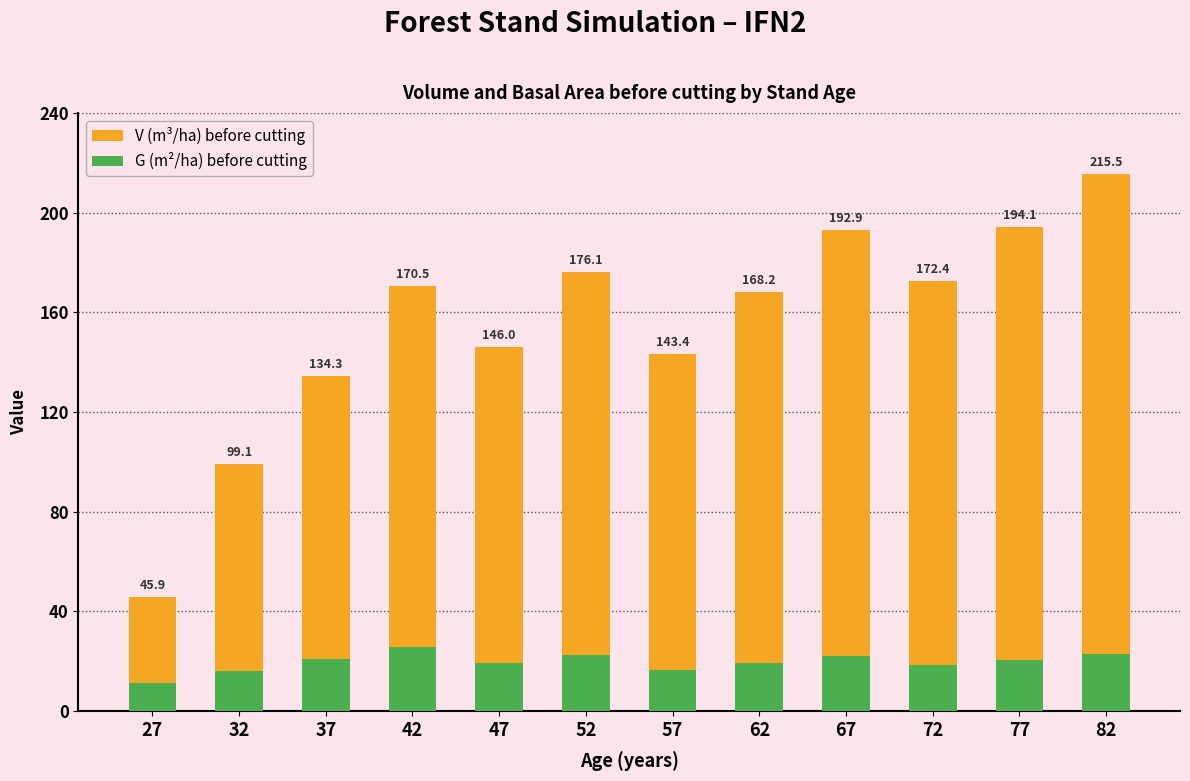

Does the chart contain any negative values?

No